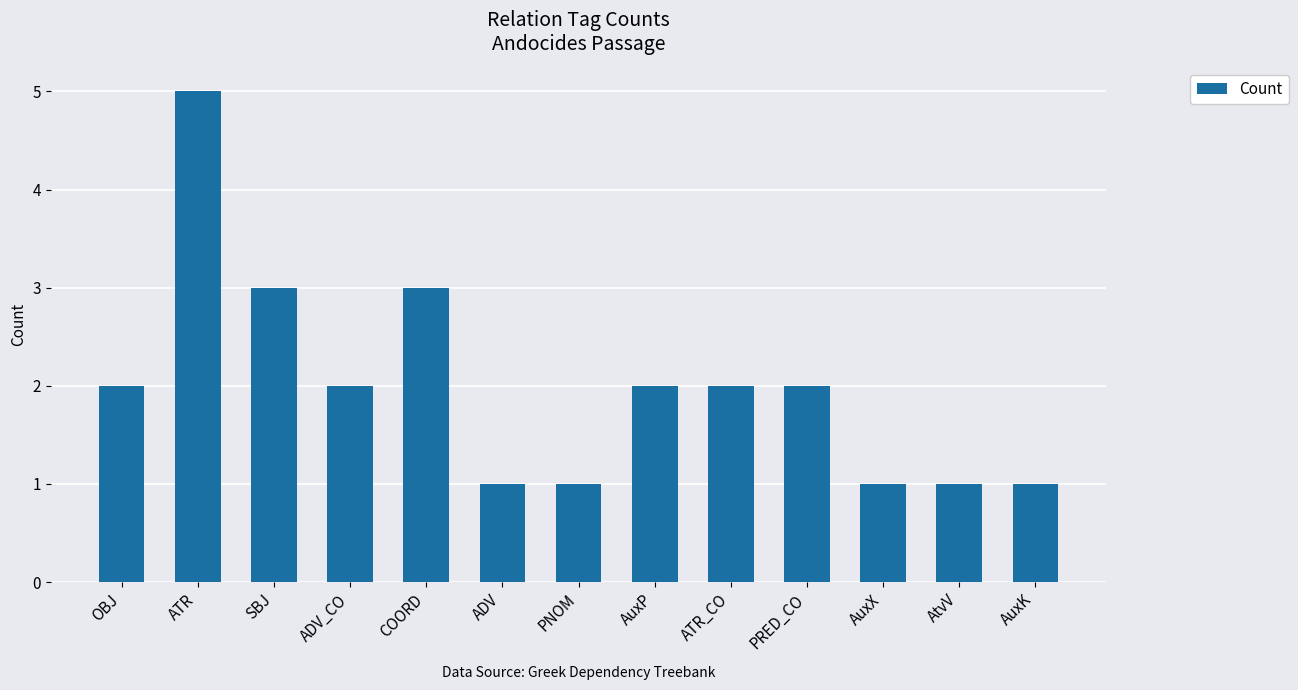

Between COORD and ADV_CO, which is larger?

COORD